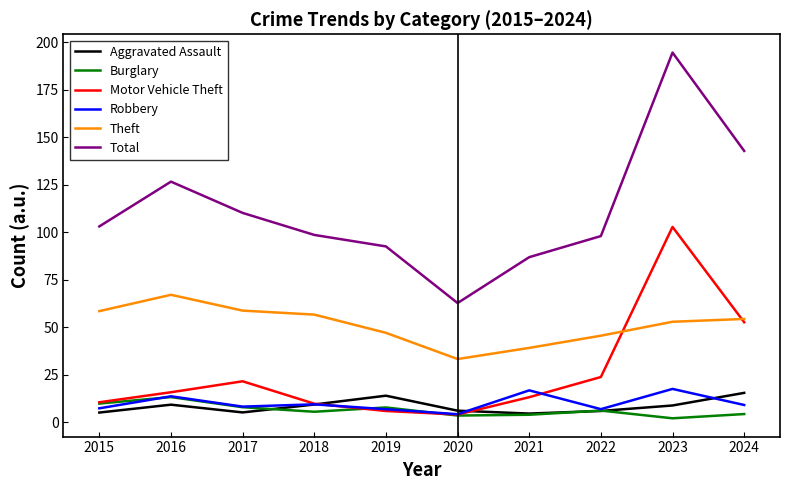

Which has a higher value, 2021 or 2017?

2017